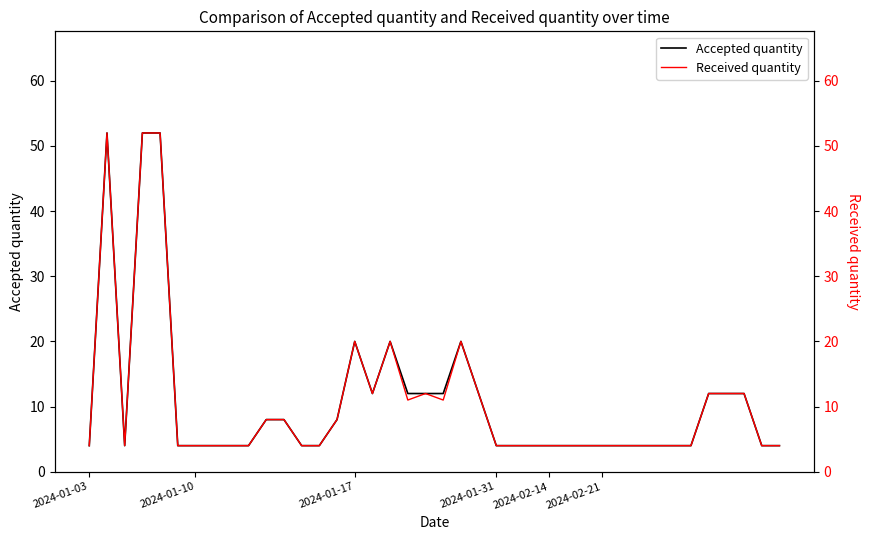

What is the lowest value of the Accepted quantity series?

4